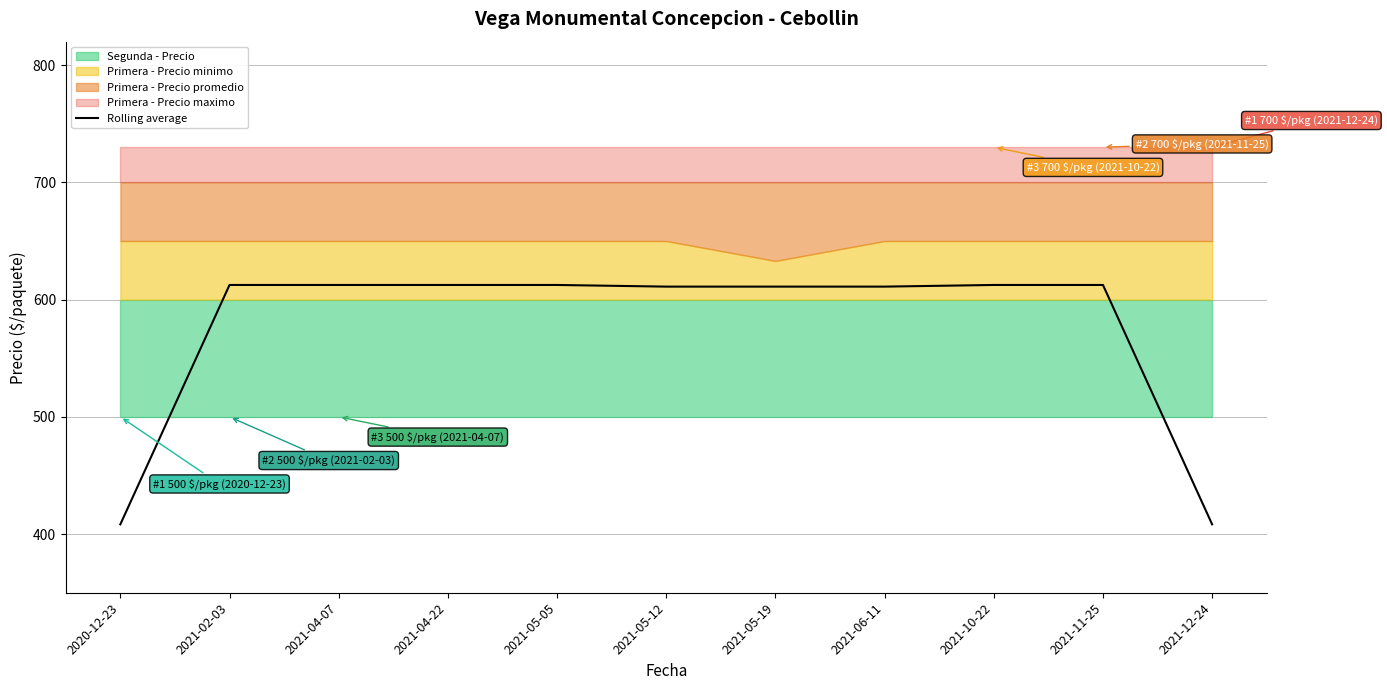

Which label corresponds to the largest value in the chart?

2021-02-03